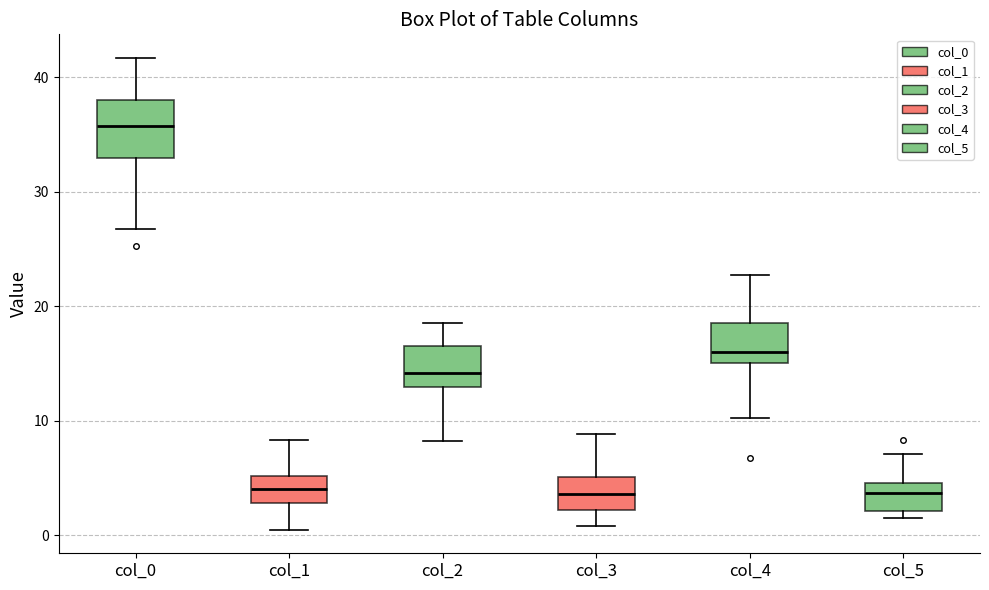

Where is the lower edge of the box for col_0 on the y-axis? The values are not printed on the chart, so give them approximately, as read against the axis.

33